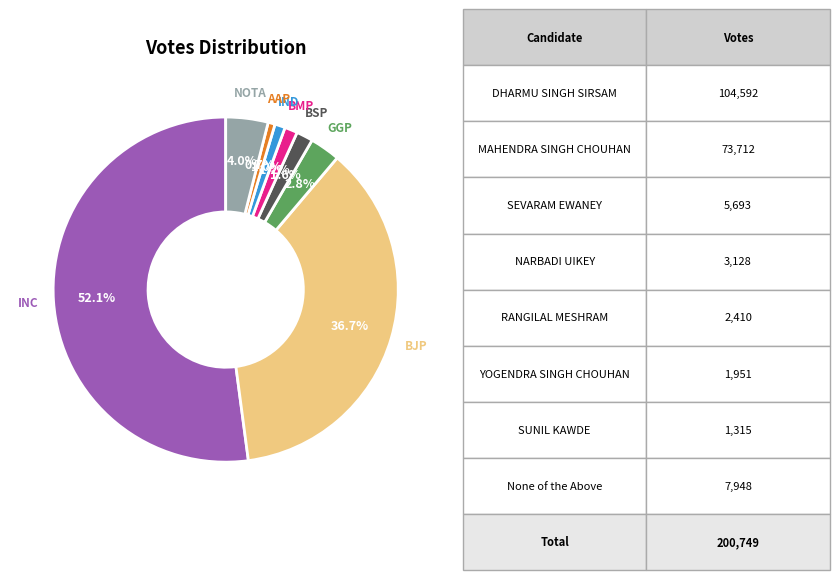

Is there a majority slice in this chart?

Yes